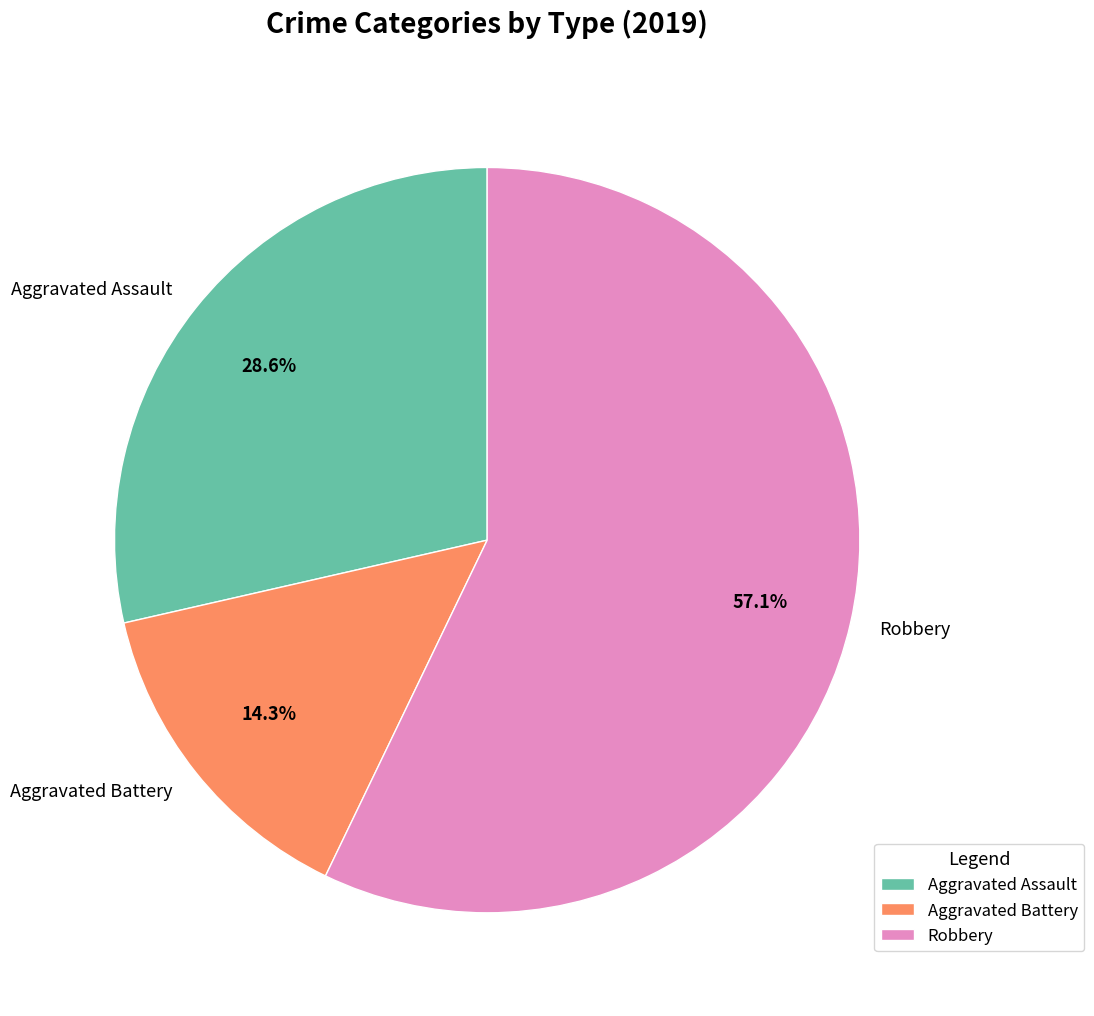

The Aggravated Assault slice represents 42% of the pie. True or false?

False